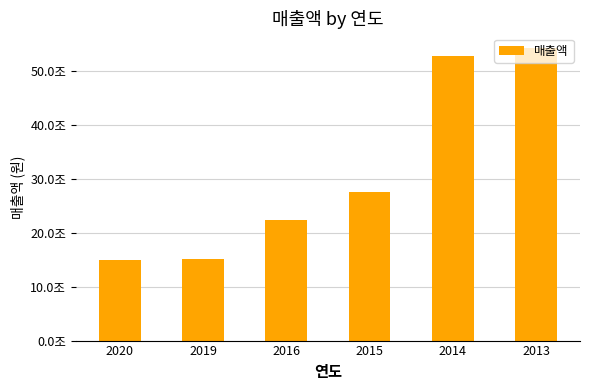

The chart shows a value of 14903657734000 at 2020. True or false?

True